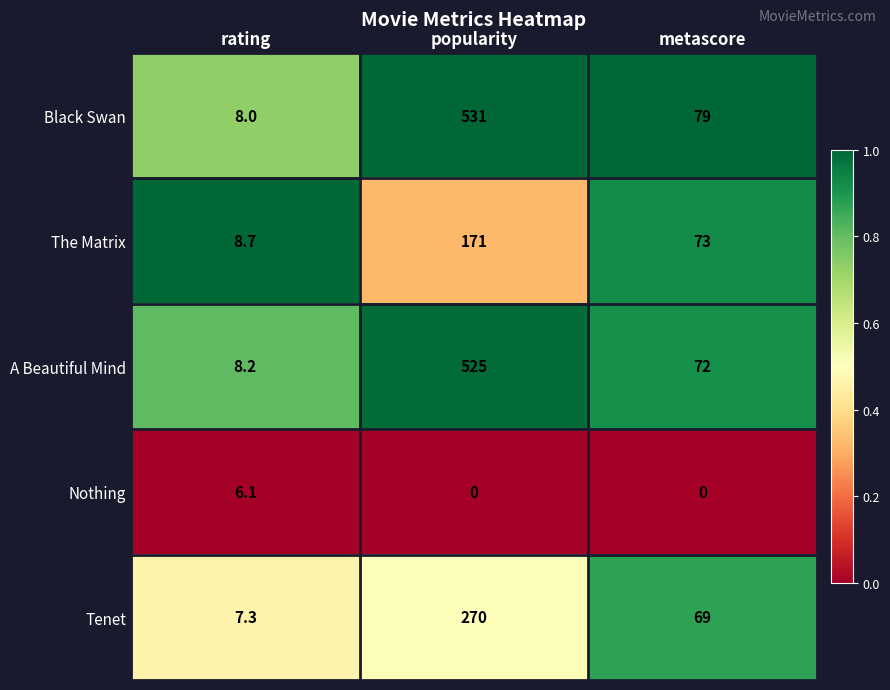

Rank the series by their maximum value, from highest to lowest.

Black Swan, A Beautiful Mind, Tenet, The Matrix, Nothing